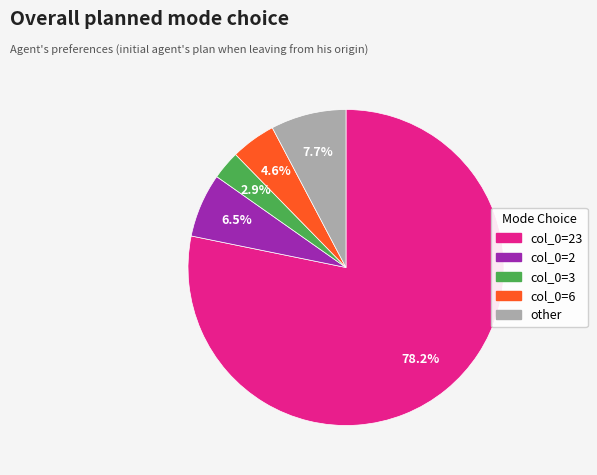

Does any single category account for the majority?

Yes